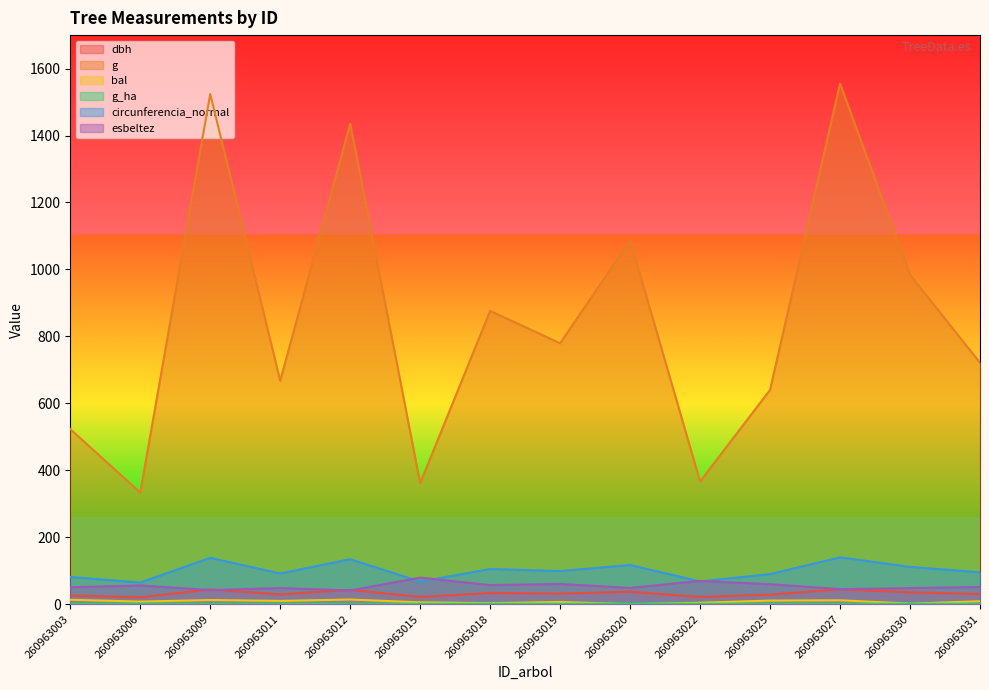

How many categories are shown in the chart?

14